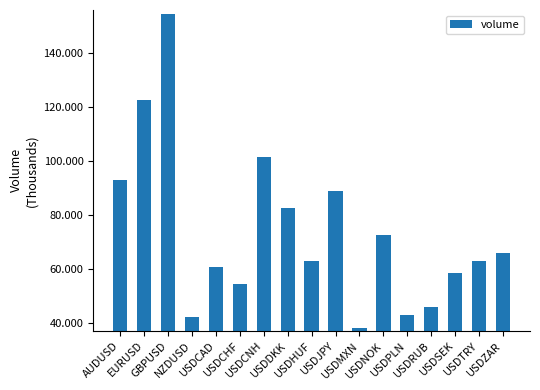

What is the sum of all values?

1248.8